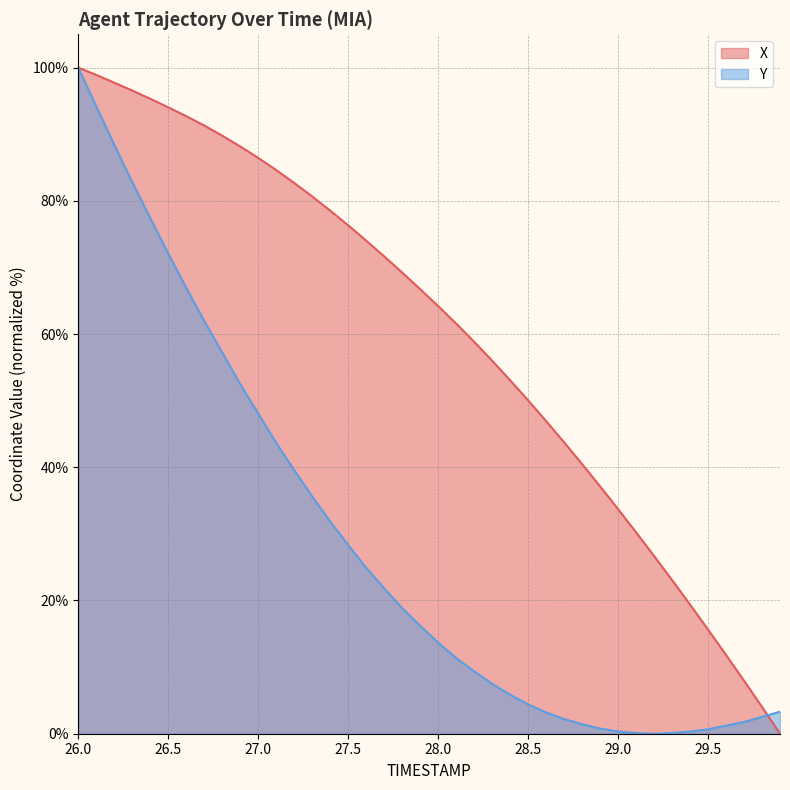

The value of Y at 28.3 is 7.5. True or false?

True